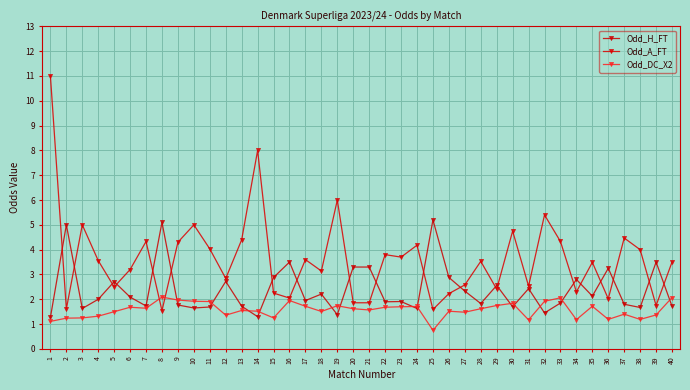

At 11, list the series in order from smallest to largest.

Odd_H_FT, Odd_DC_X2, Odd_A_FT